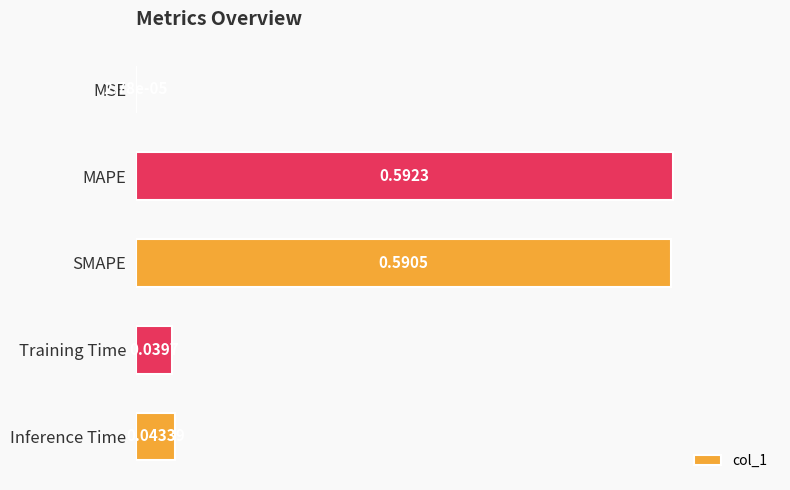

What is the sum of all values?

1.3